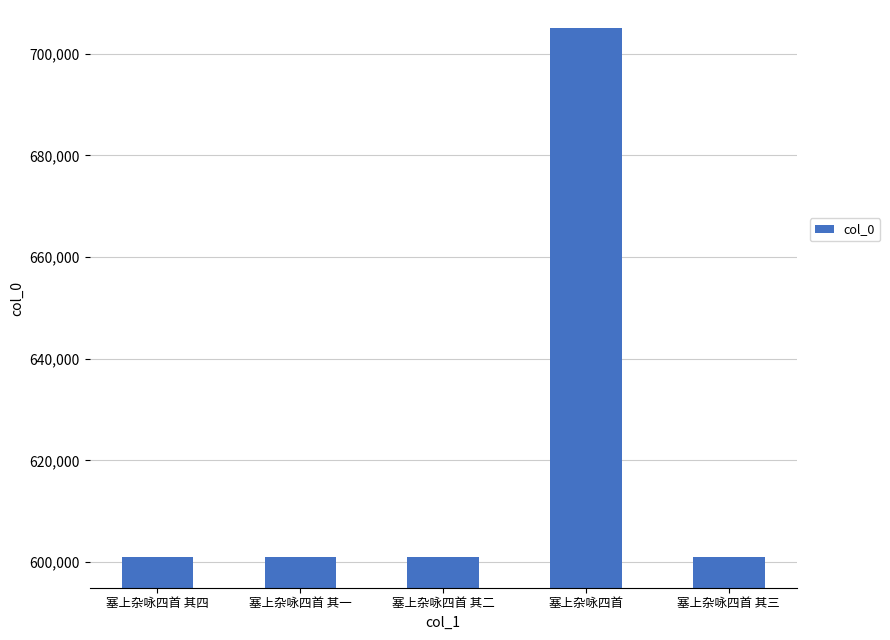

True or false: the data shows 600993 at 塞上杂咏四首 其一.

True